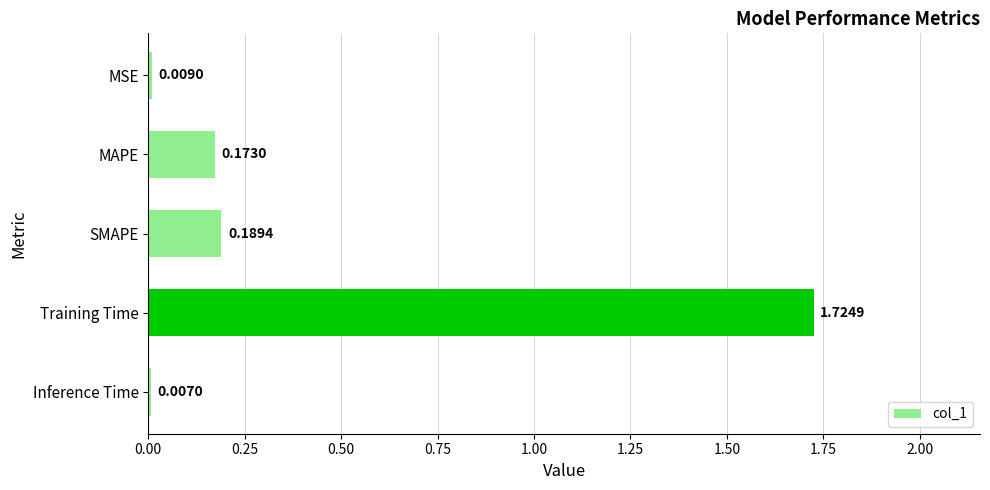

What is the change in value from MAPE to Training Time?

+1.6